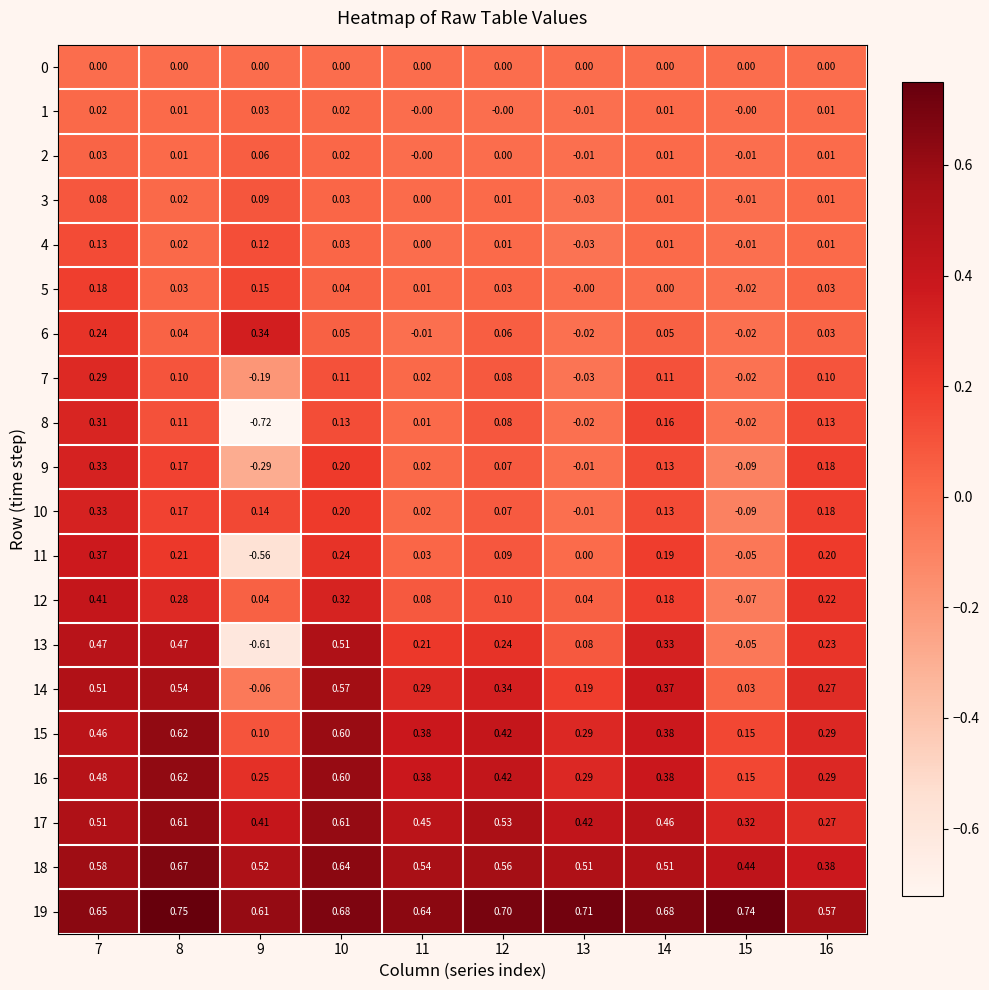

Is the value of 11 at 12 greater than the value of 14 at 13?

No